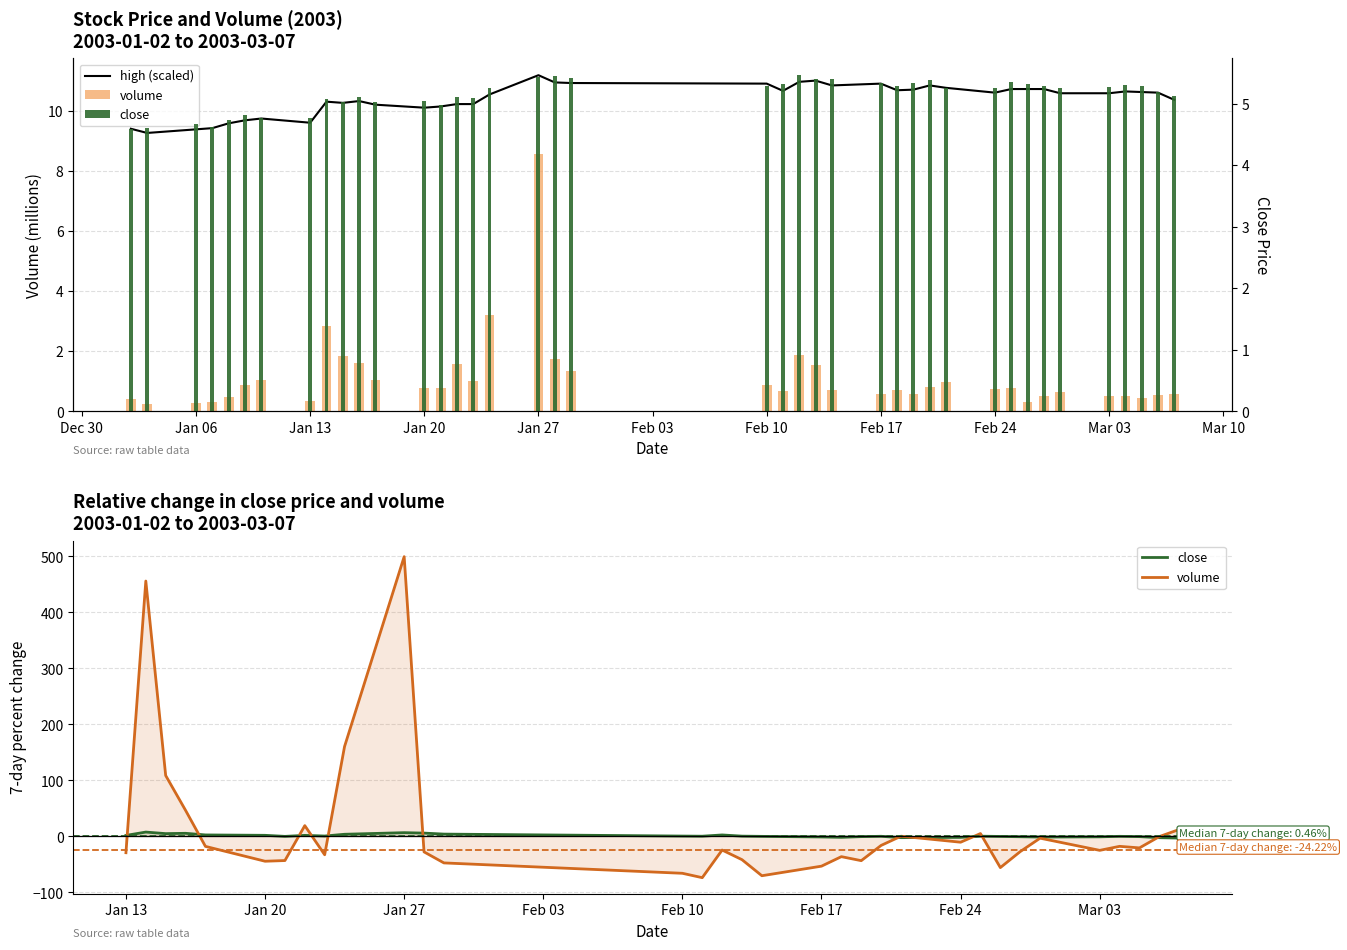

Which series has the largest range (max minus min)?

volume